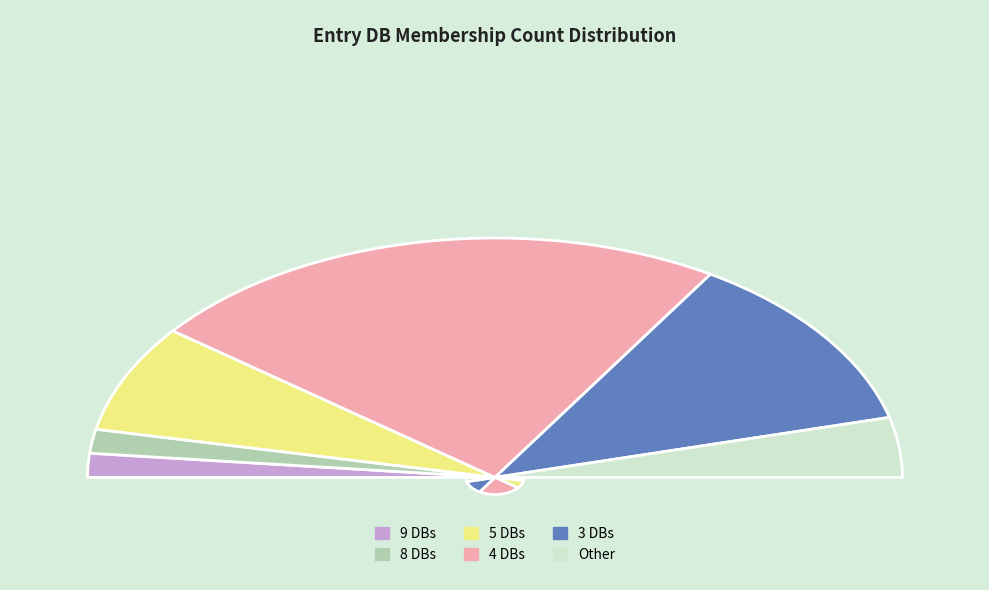

Count the number of slices in the pie.

11